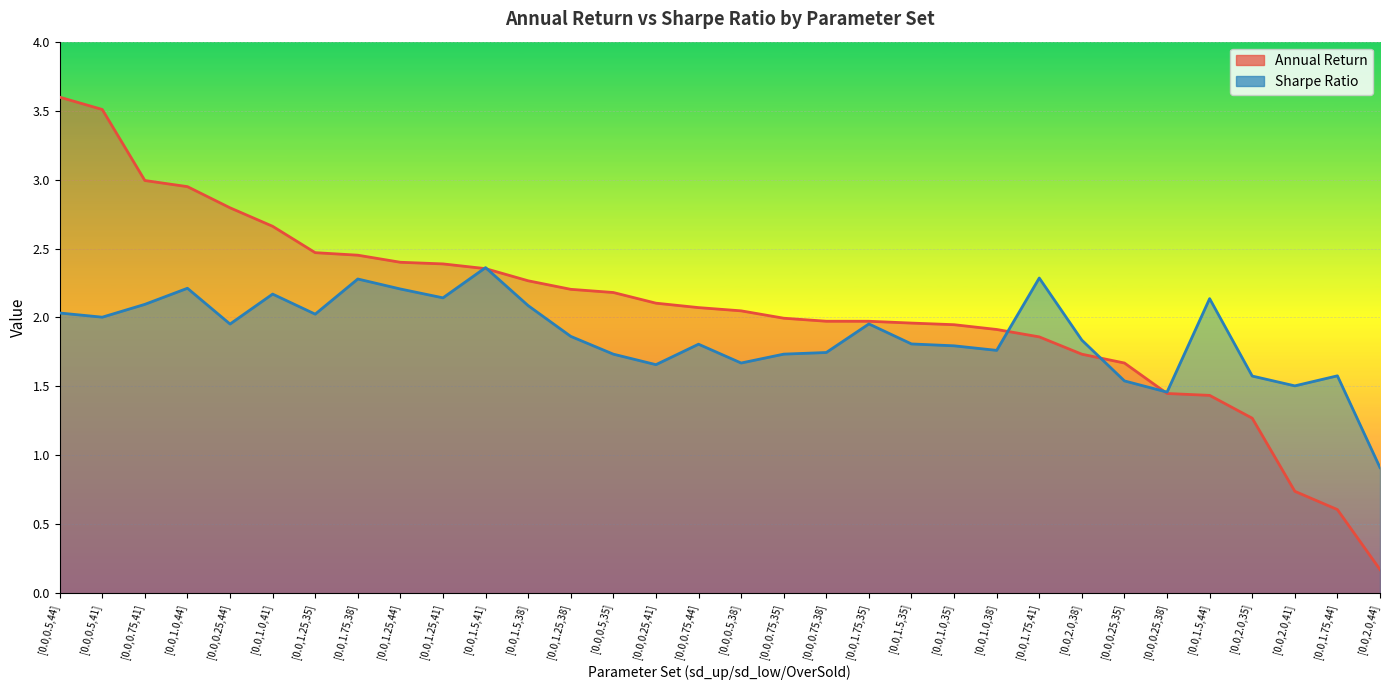

Which series changed the most between [0.0,0.5,41] and [0.0,0.5,35]?

Annual Return